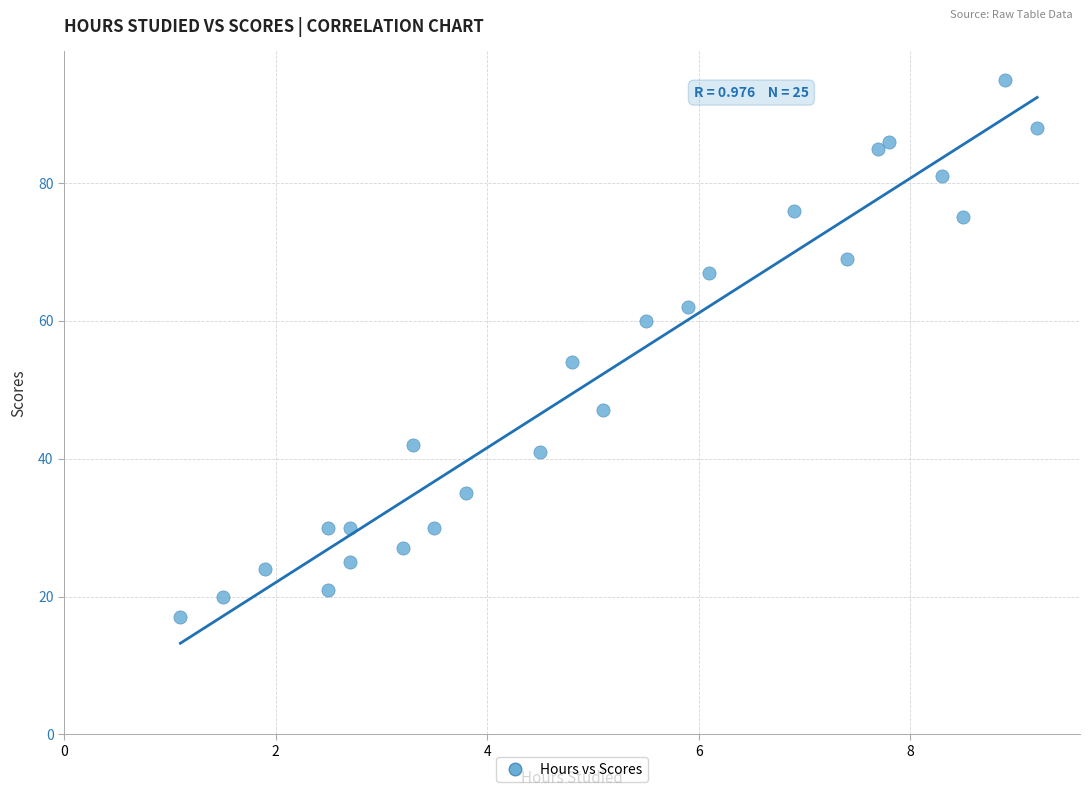

What Y value in the scatter plot is closest to 56?

54